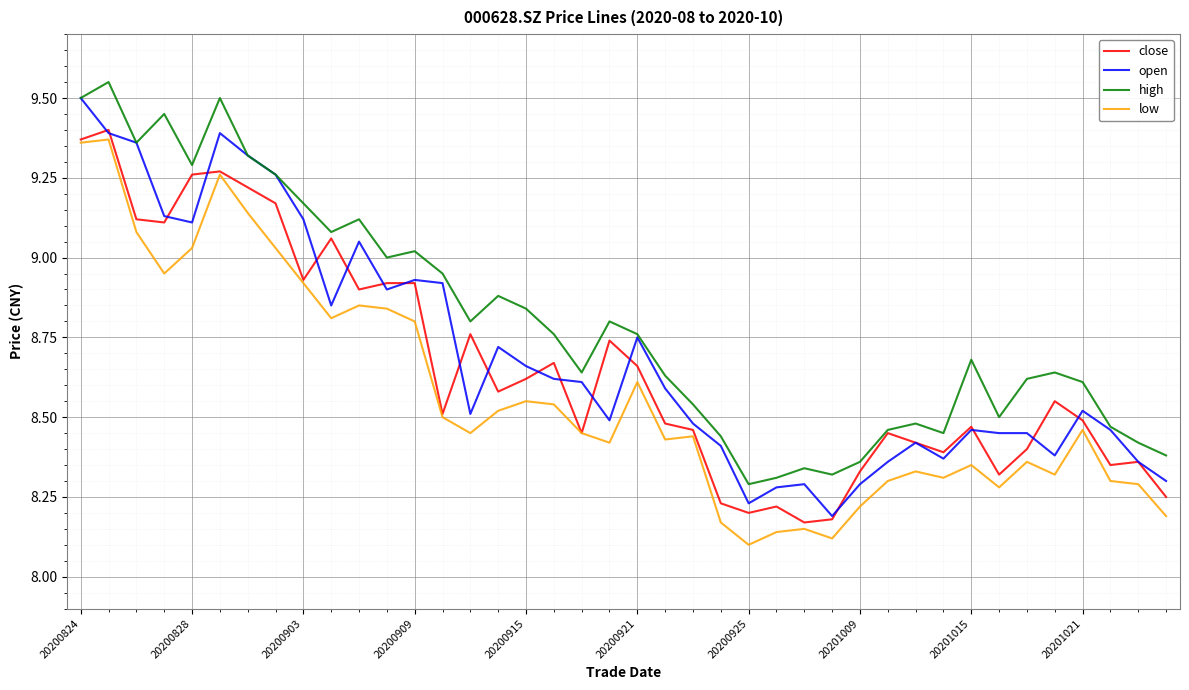

Rank the series by their average value, from highest to lowest.

high, open, close, low